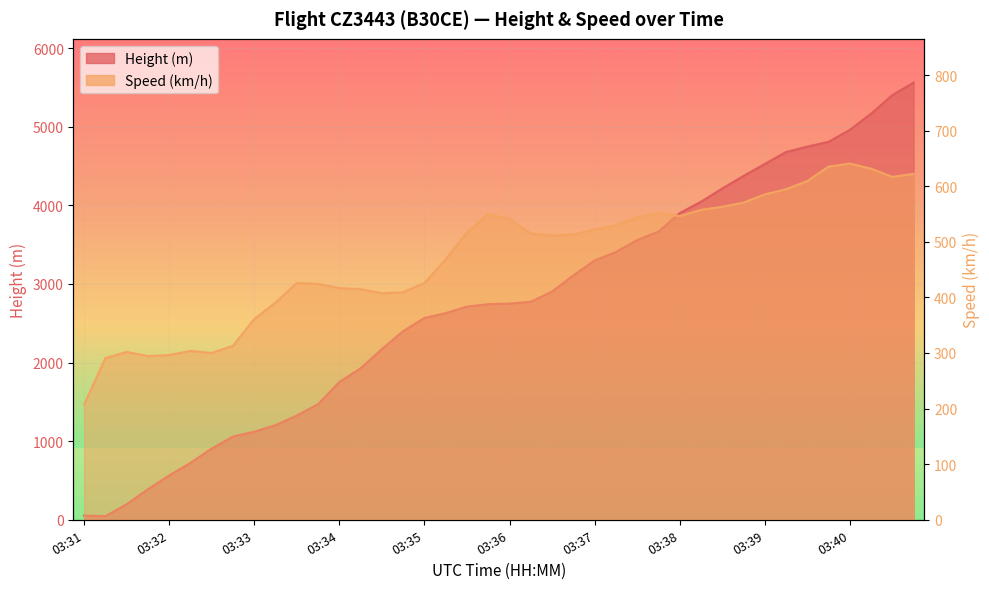

What is the value of the Height point at the 36th from the left?

4808.2